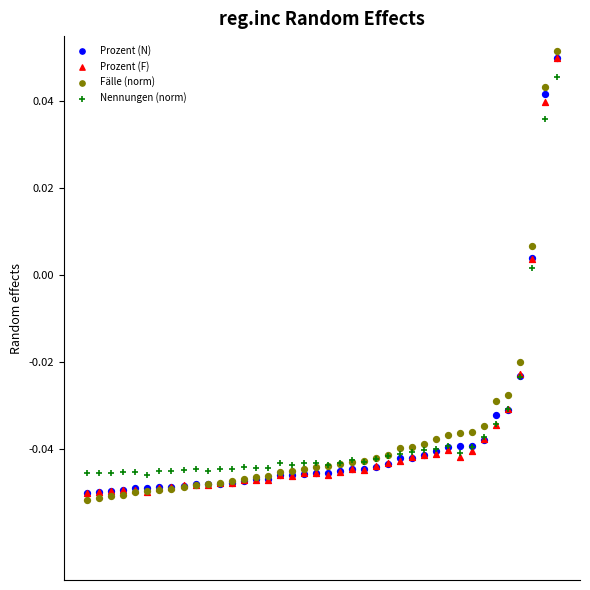

What are all the series names shown in the legend?

Prozent (N), Prozent (F), Fälle (norm), Nennungen (norm)